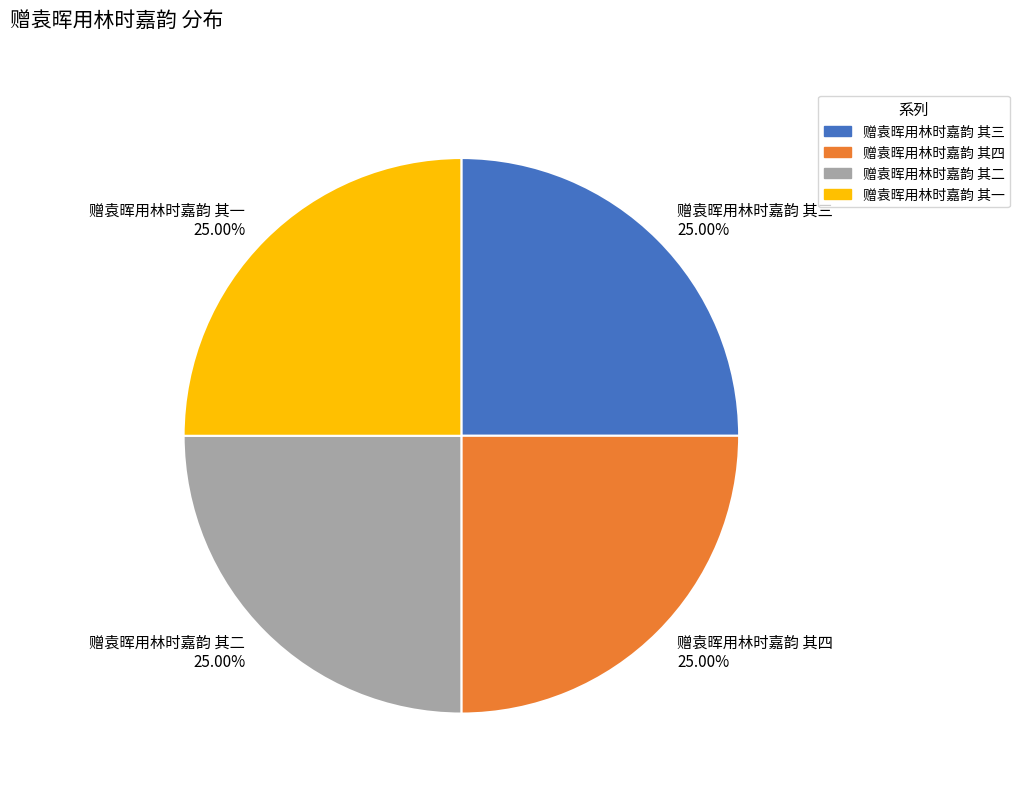

How many segments does this pie chart have?

4